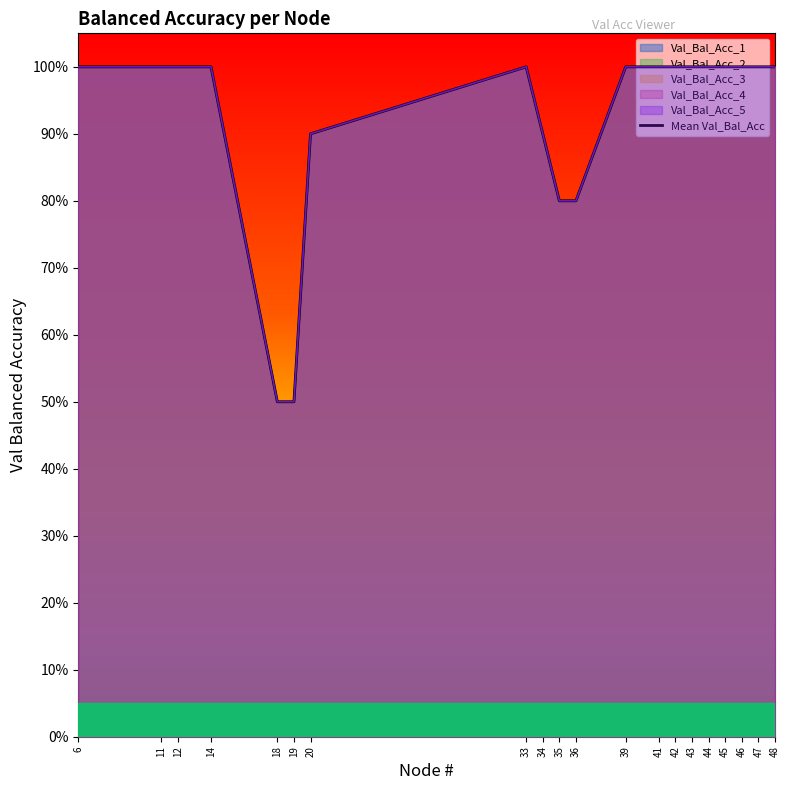

Where is the first local maximum?

33